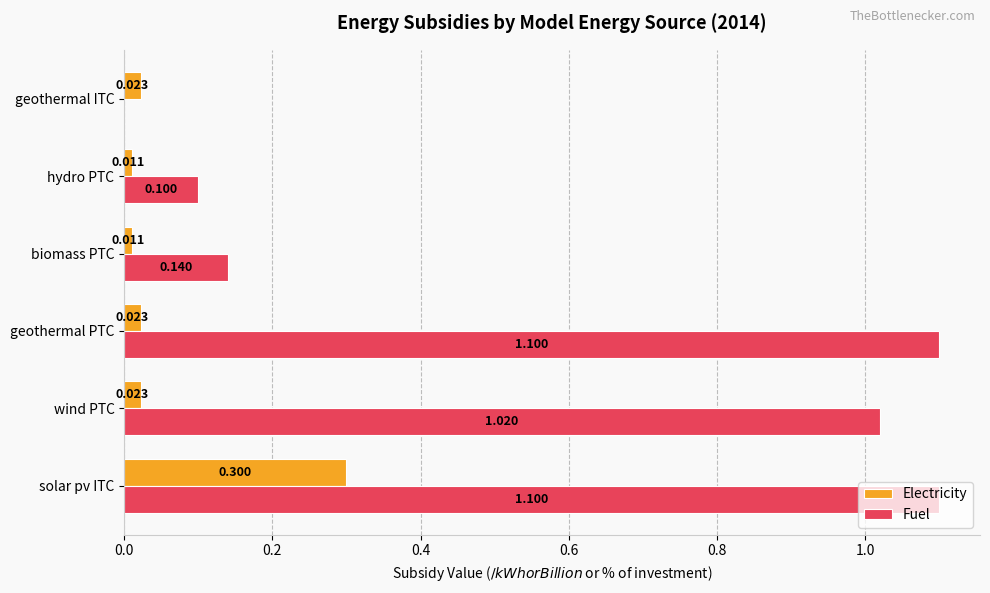

What is the average value of the Electricity series?

0.1